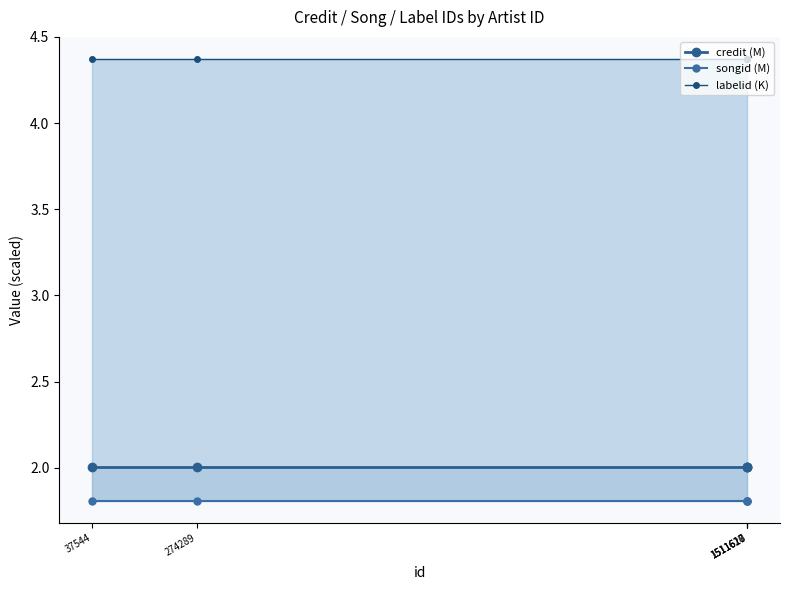

True or false: credit (M) and labelid (K) cross at least once.

False